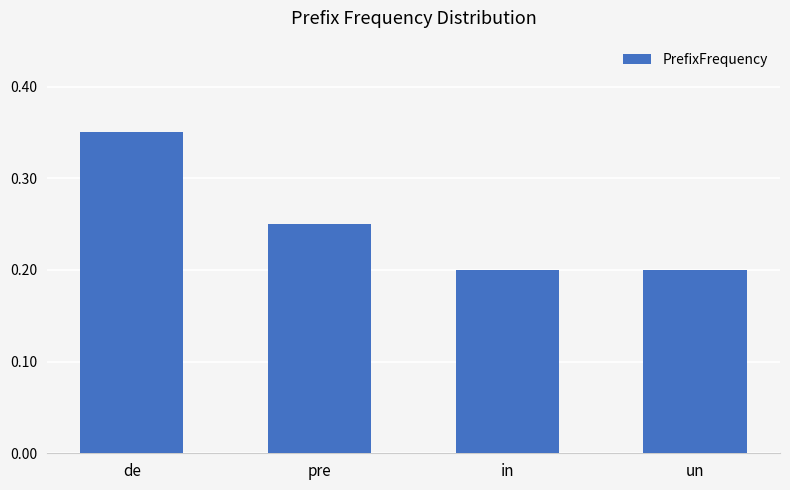

What is the sum of the values at de and in?

0.6